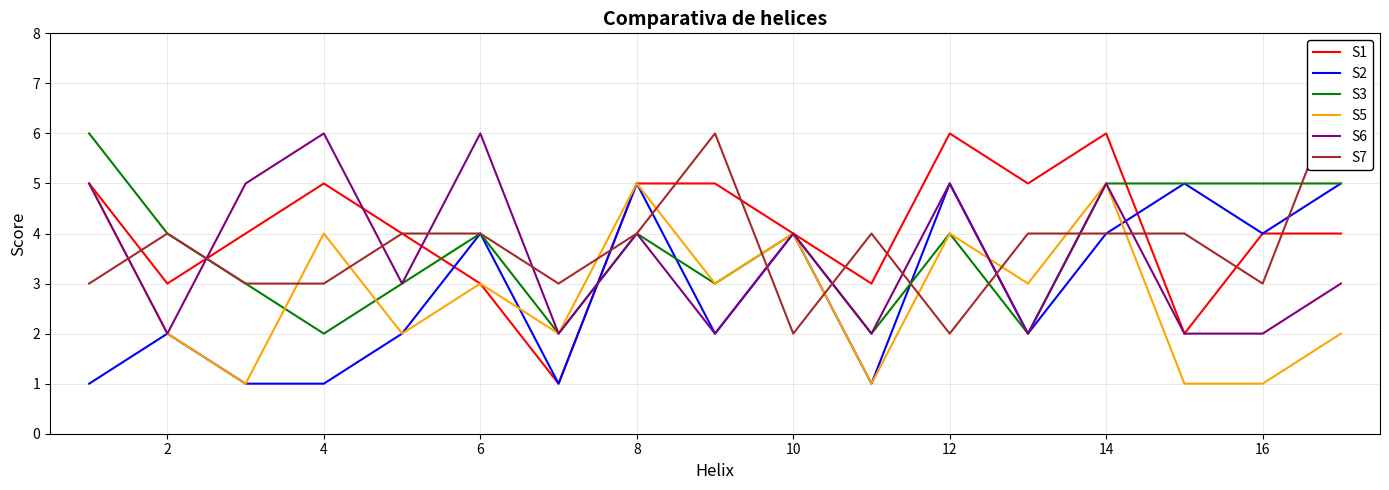

Which series has the widest spread of values?

S1